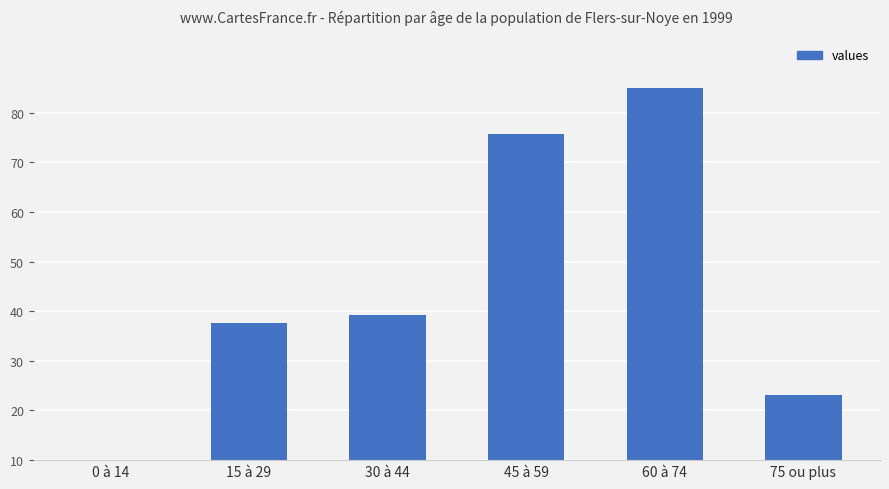

List the labels in order of value, largest first.

60 à 74, 45 à 59, 30 à 44, 15 à 29, 75 ou plus, 0 à 14